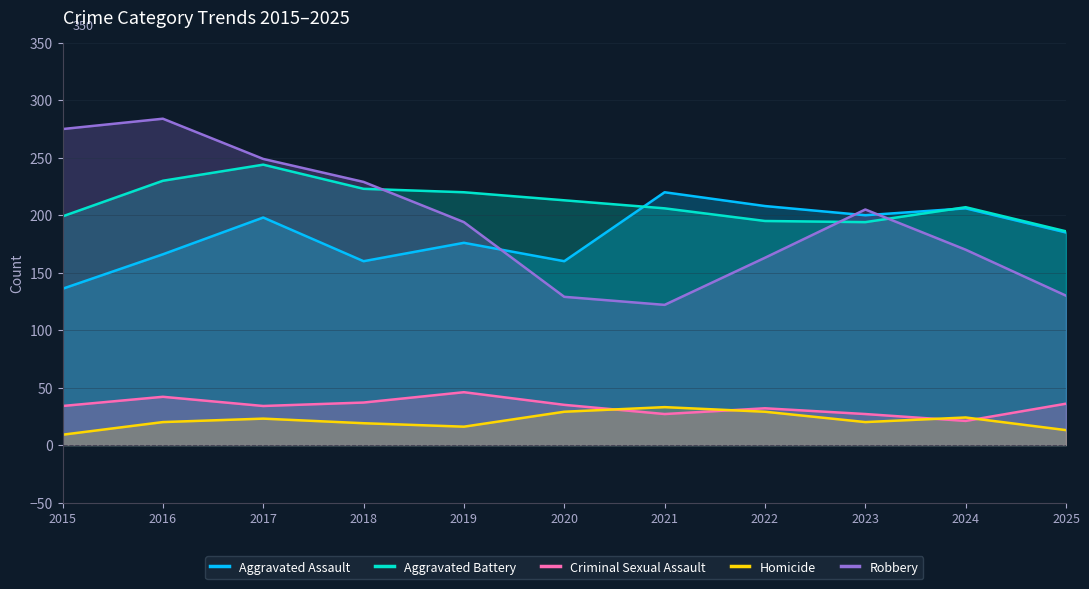

What are all the series names shown in the legend?

Aggravated Assault, Aggravated Battery, Criminal Sexual Assault, Homicide, Robbery